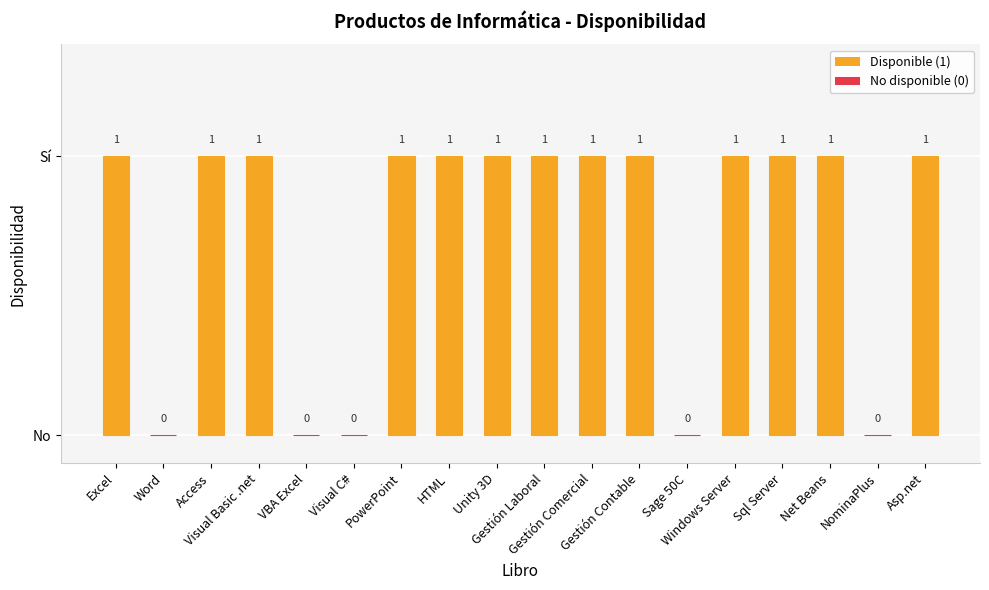

What is the value of the 4th bar from the left?

1